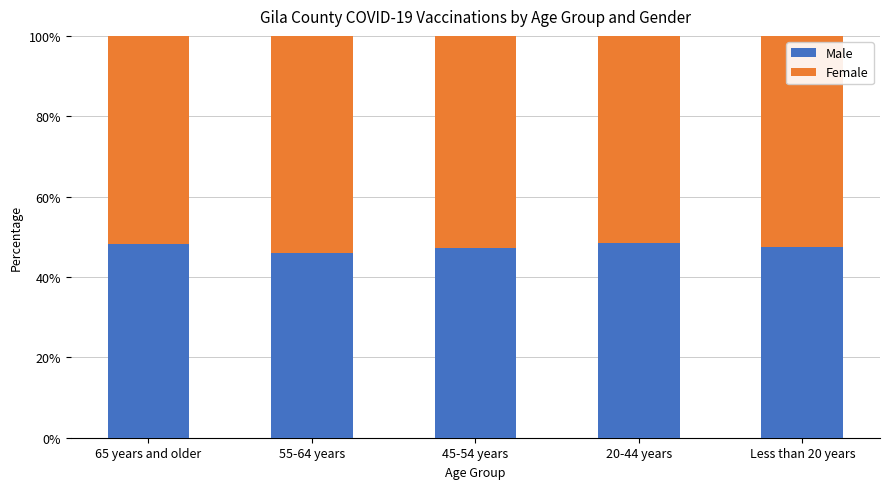

What is the maximum value for Male?

48.3